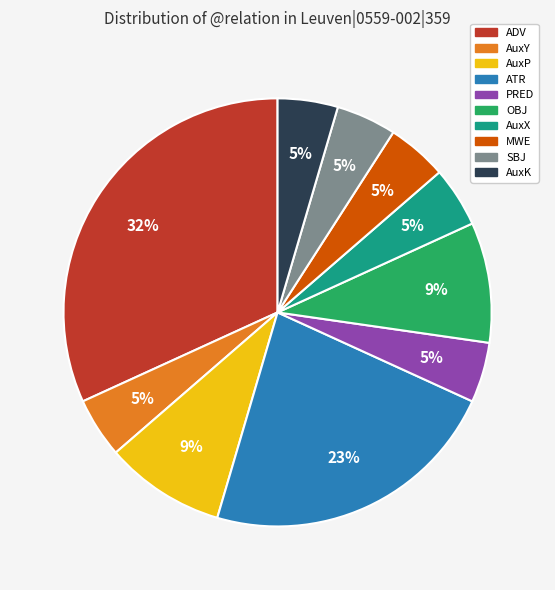

Is there a majority slice in this chart?

No